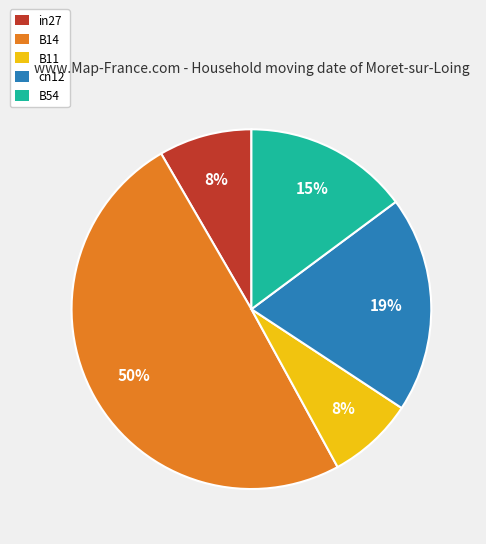

To the nearest percent, what portion does cn12 represent?

19%